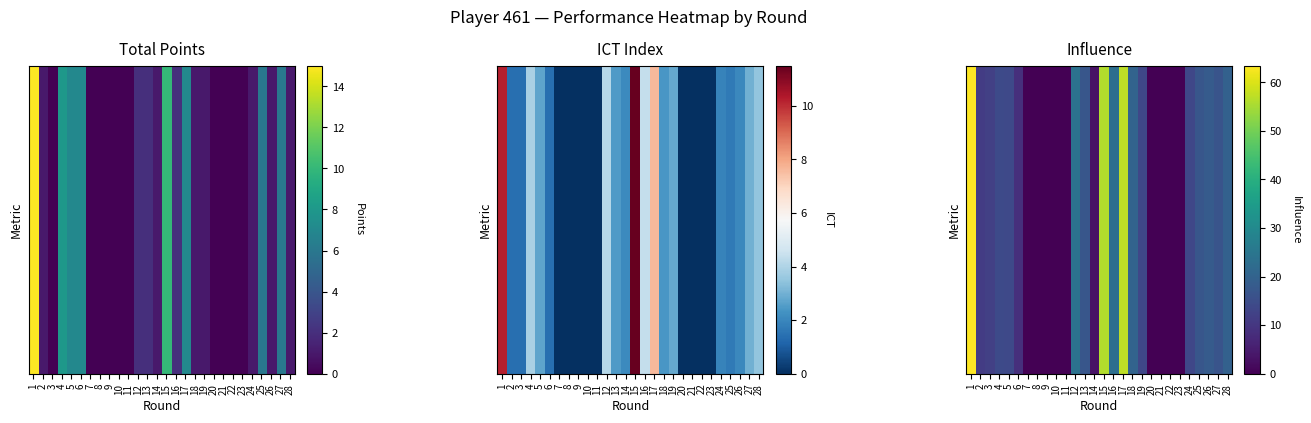

At which label does the data first exceed 13?

1